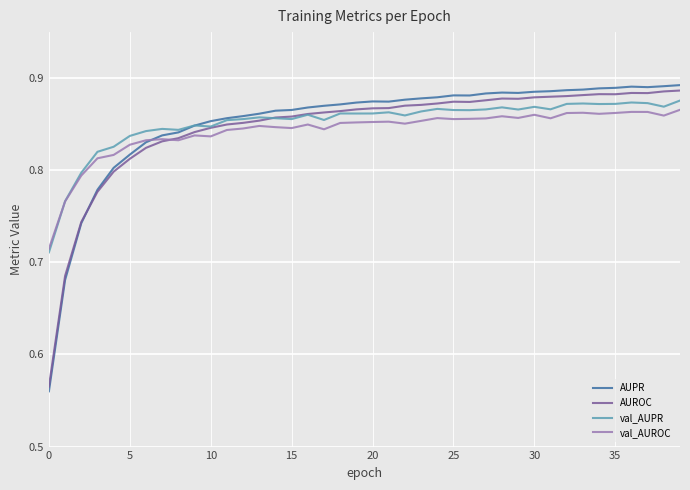

Which series has the largest range (max minus min)?

AUPR